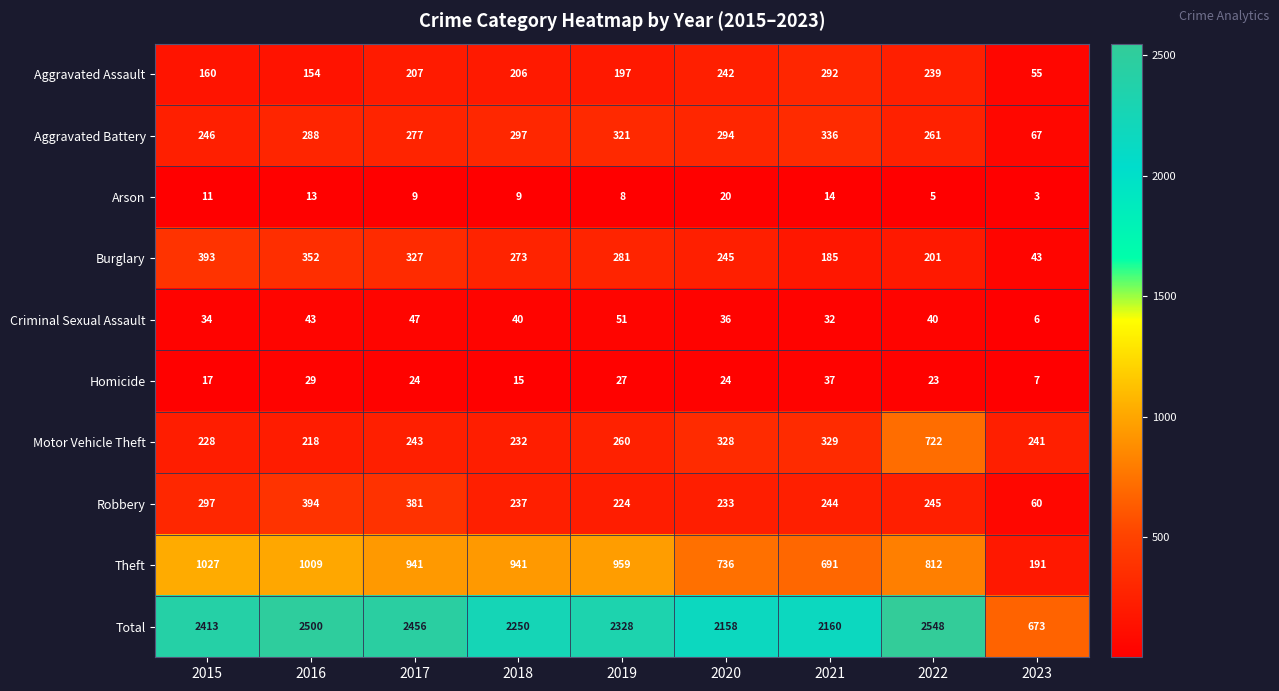

Which series has the widest spread of values?

Total